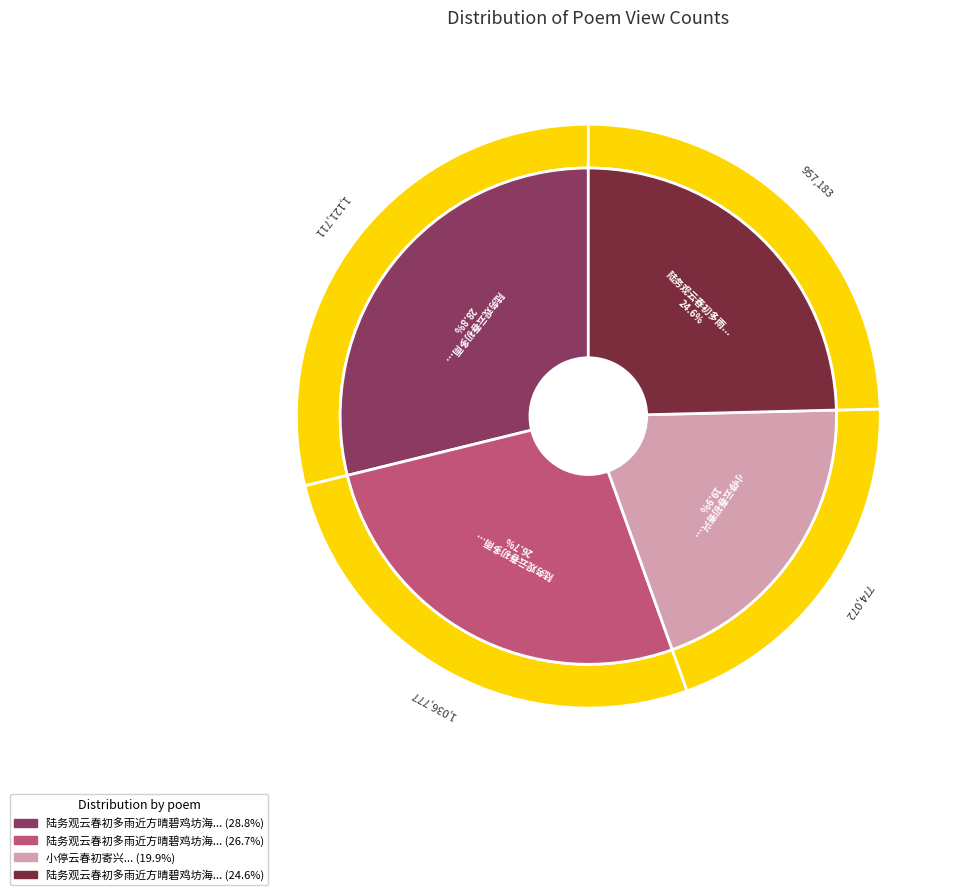

To the nearest percent, what percentage of the pie is 小停云春初寄兴?

20%